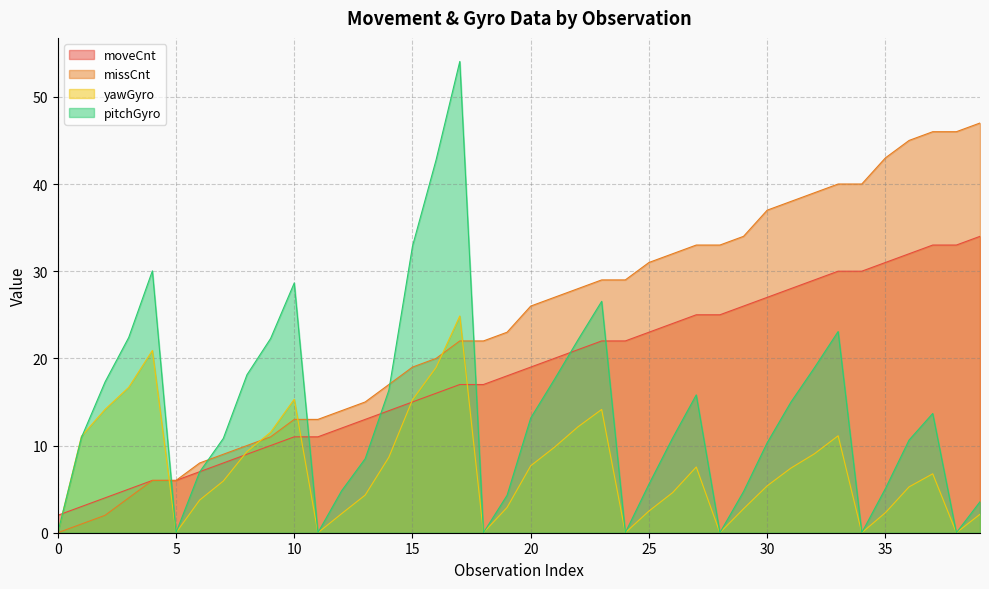

True or false: missCnt and pitchGyro intersect in this chart.

True